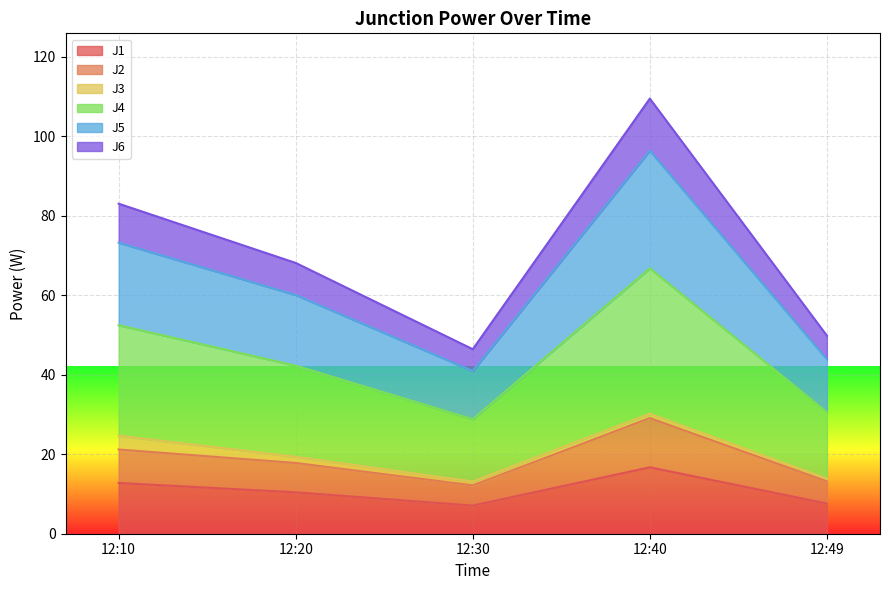

True or false: J6 and J1 cross at least once.

False